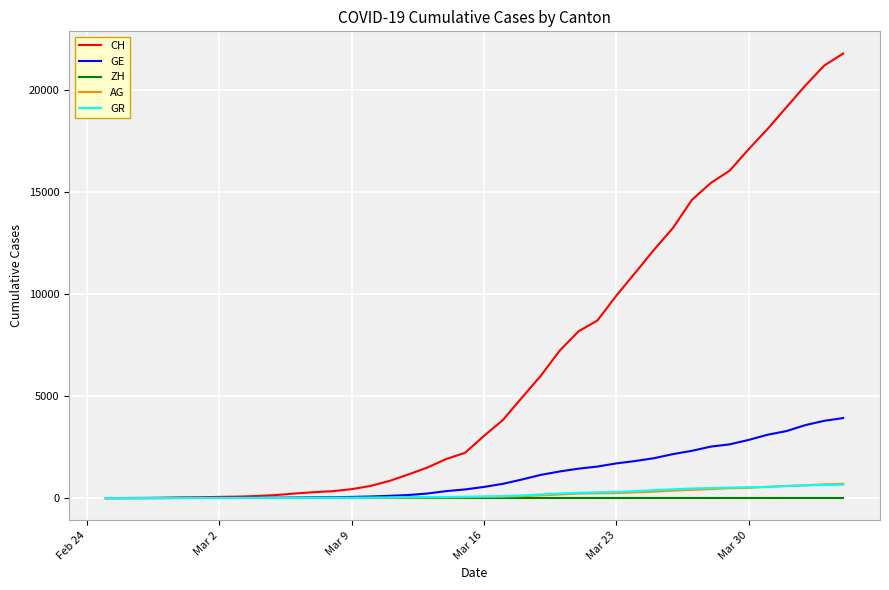

Which series has the largest total across all categories?

CH